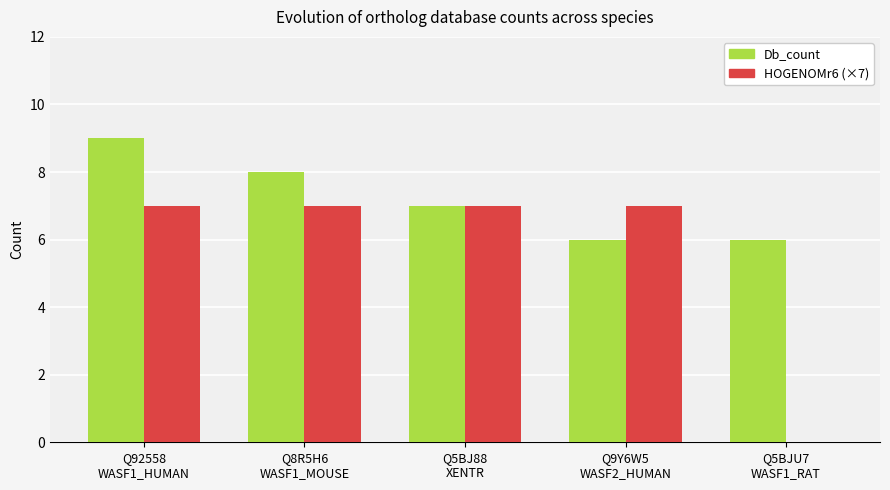

Reading left to right, list all the values displayed in this chart.

Db_count: Q92558
WASF1_HUMAN=9	Q8R5H6
WASF1_MOUSE=8	Q5BJ88
XENTR=7	Q9Y6W5
WASF2_HUMAN=6	Q5BJU7
WASF1_RAT=6
HOGENOMr6 (×7): Q92558
WASF1_HUMAN=7	Q8R5H6
WASF1_MOUSE=7	Q5BJ88
XENTR=7	Q9Y6W5
WASF2_HUMAN=7	Q5BJU7
WASF1_RAT=0